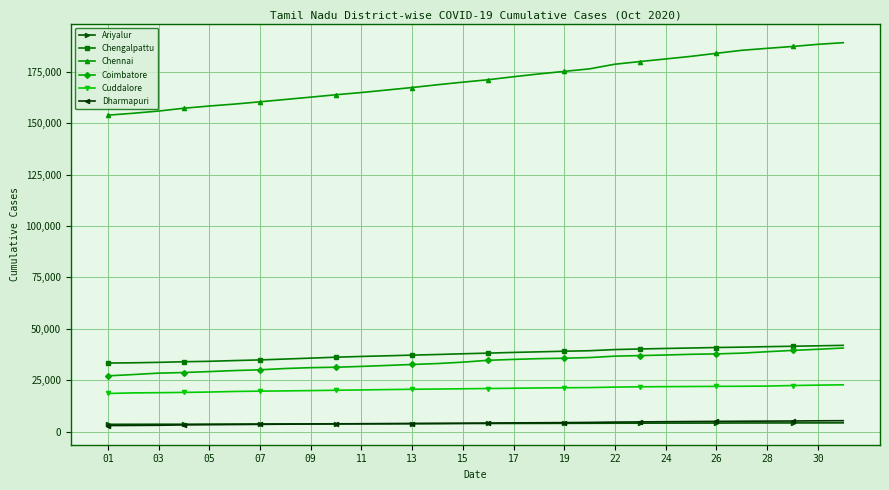

Which series has the largest total across all categories?

Chennai